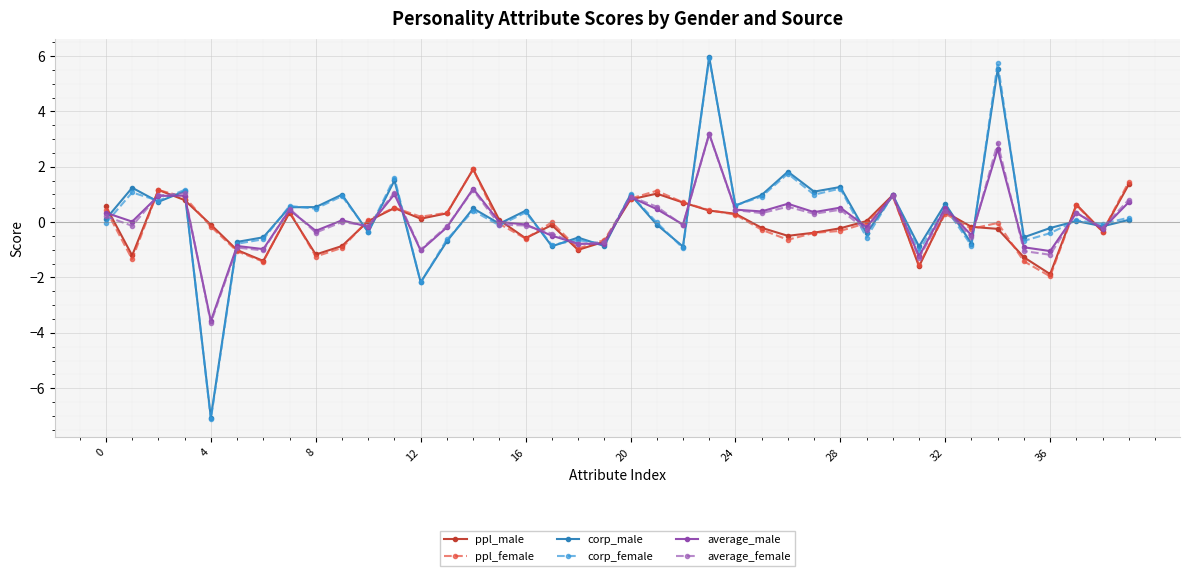

What is the maximum value shown in the chart?

6.0